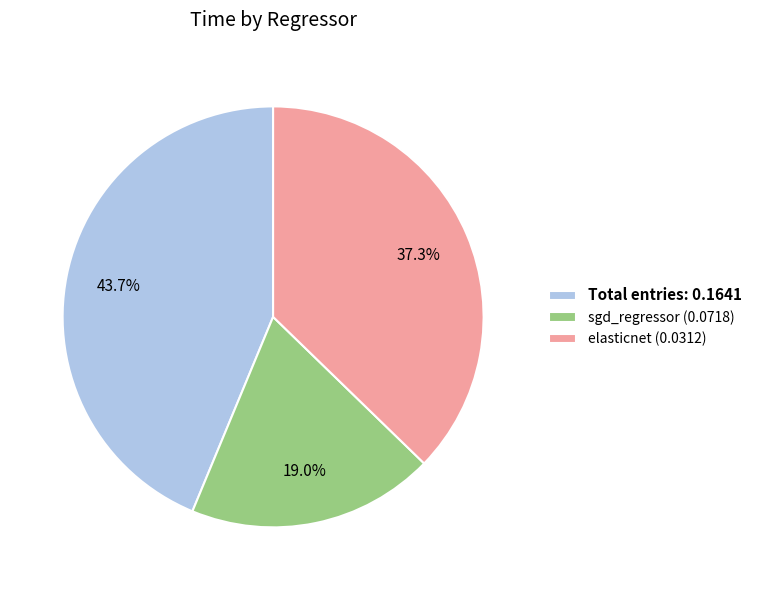

Is the sum of Total entries: 0.1641 and elasticnet (0.0312) greater than half?

Yes